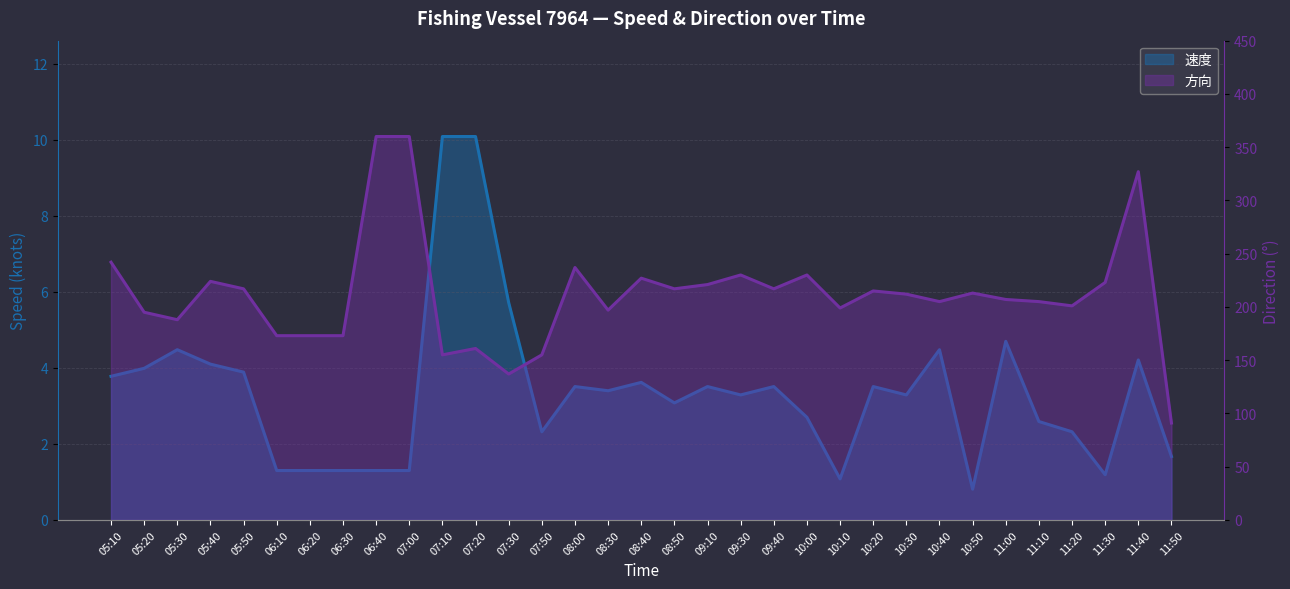

The 速度 series shows 2.0 at 10:30. True or false?

False